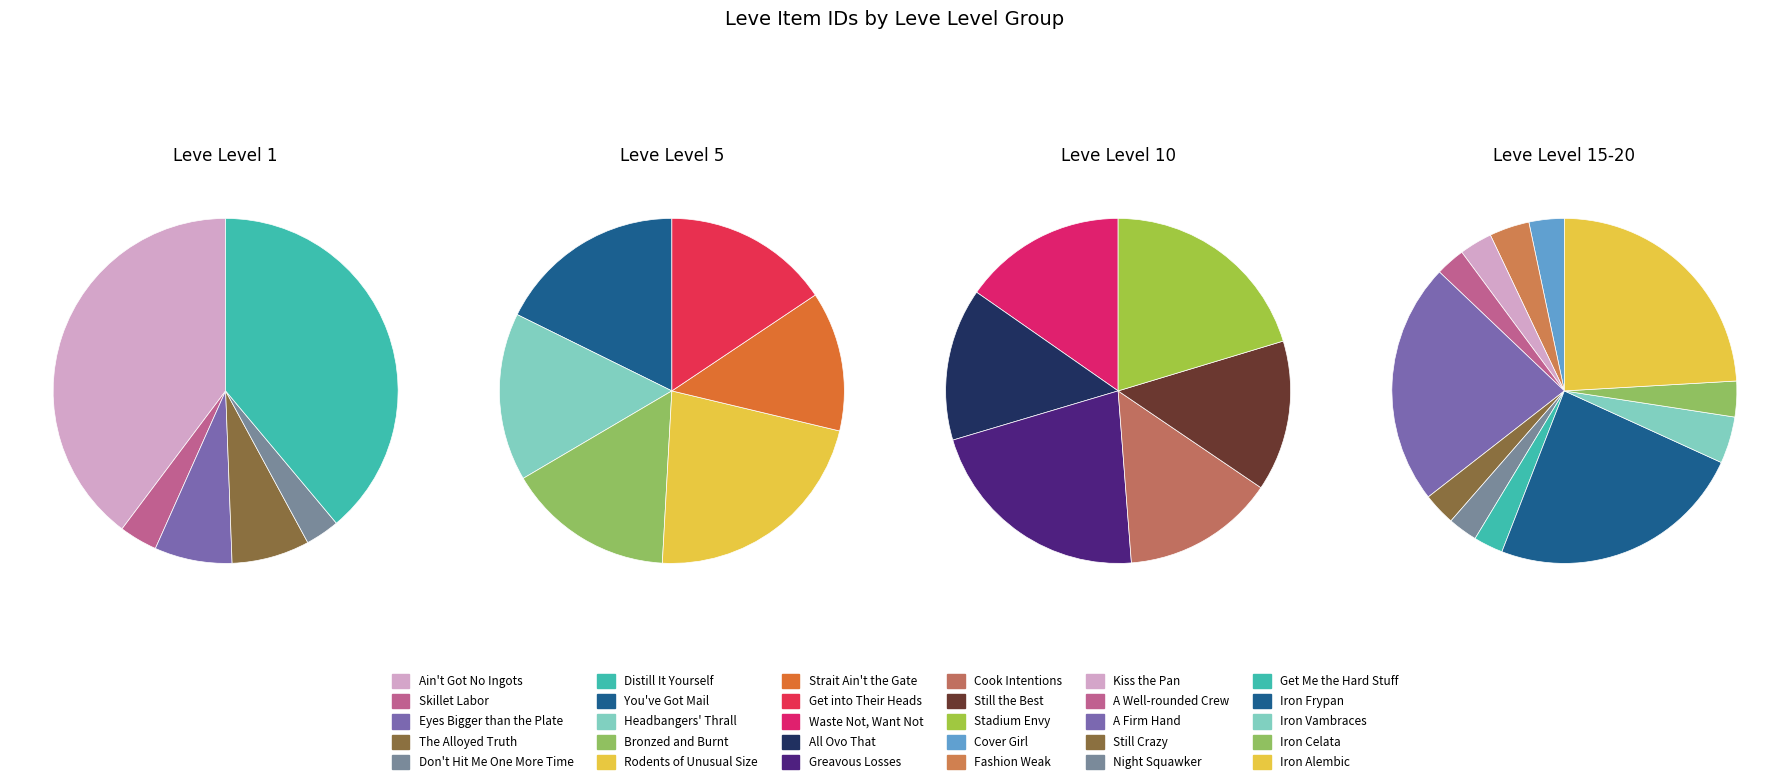

What is the difference between the highest and lowest values at Eyes Bigger than the Plate?

5071